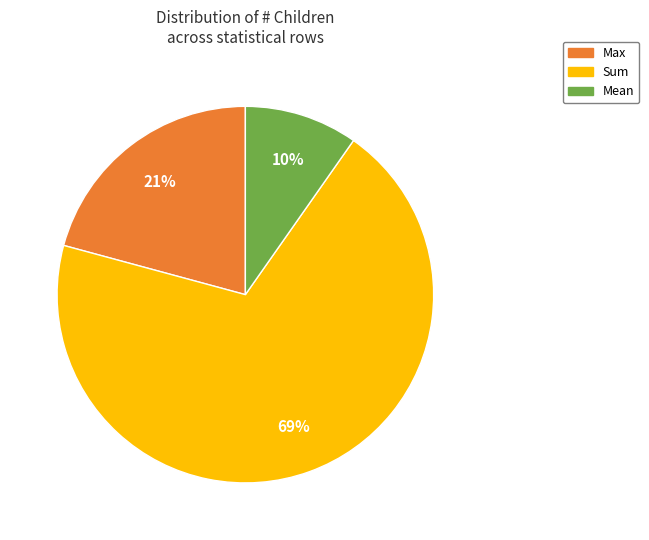

How many slices are in this pie chart?

3